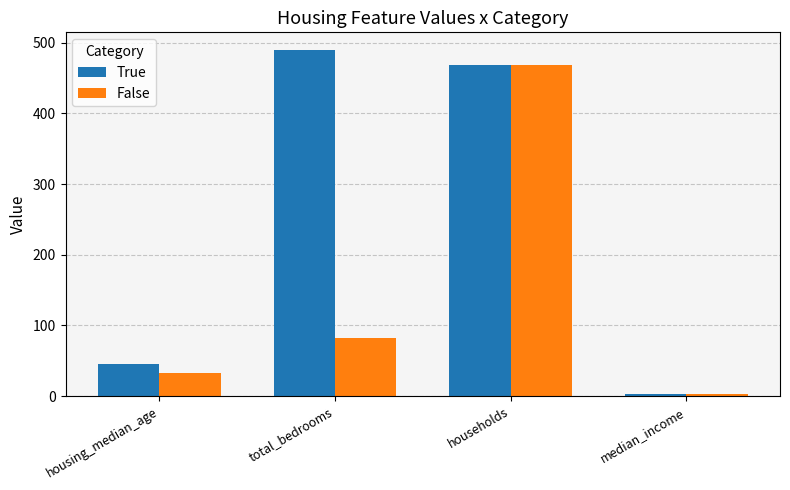

What is the maximum value for True?

490.0